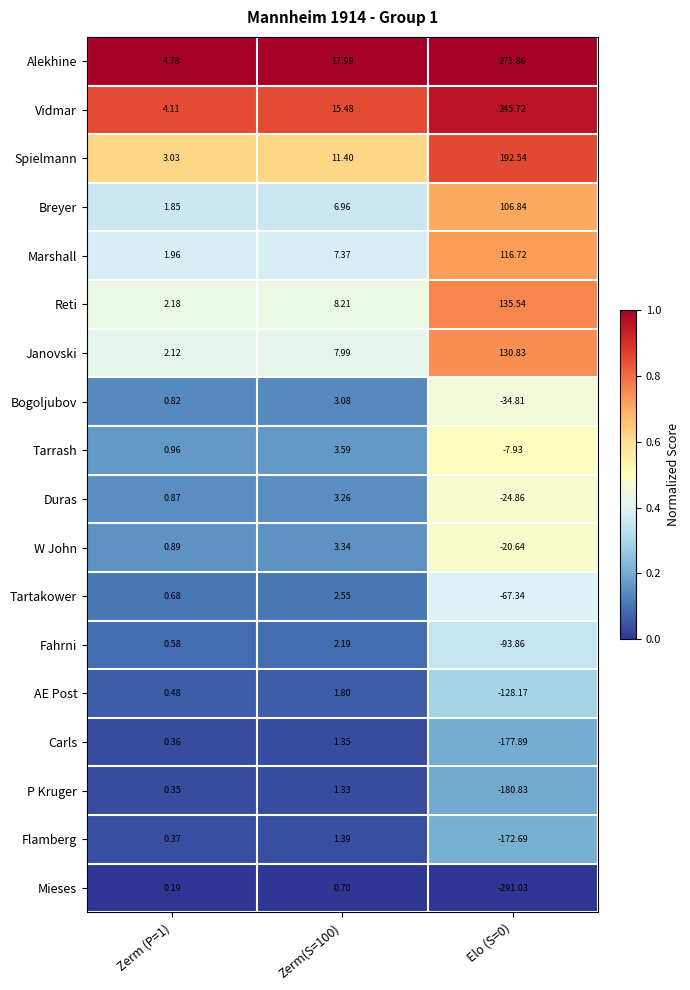

List the series in order of their peak value, highest first.

Alekhine, Vidmar, Spielmann, Reti, Janovski, Marshall, Breyer, Tarrash, W John, Duras, Bogoljubov, Tartakower, Fahrni, AE Post, Flamberg, Carls, P Kruger, Mieses